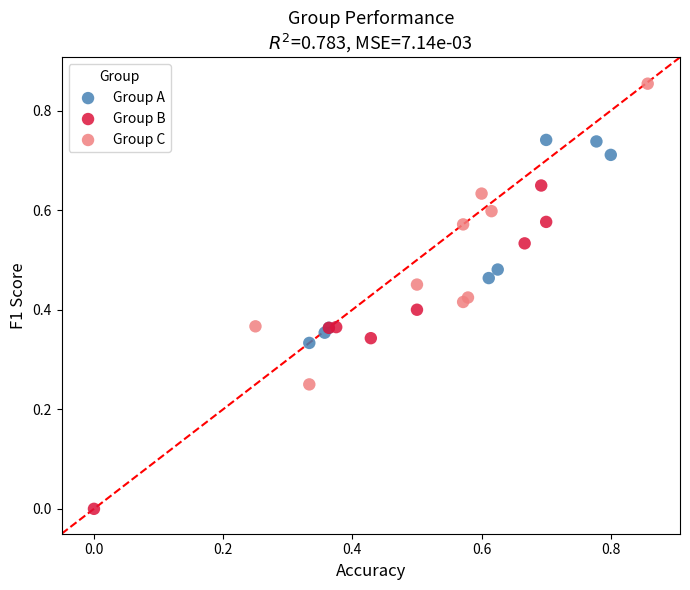

Which series has the largest Y range (max minus min)?

Group B